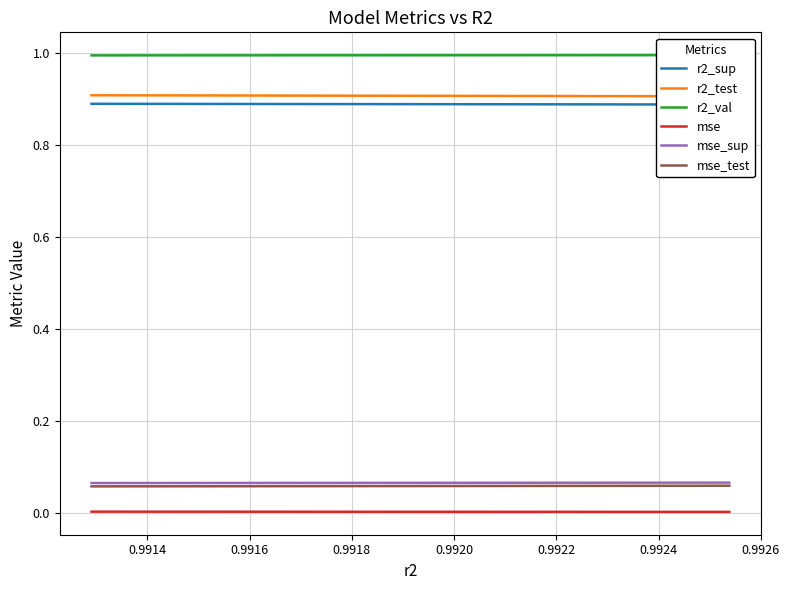

True or false: mse and mse_sup cross at least once.

False